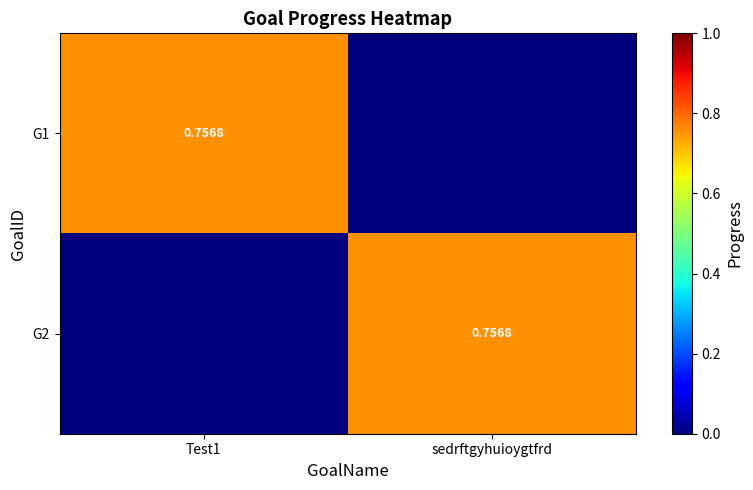

Count the number of categories in the chart.

2